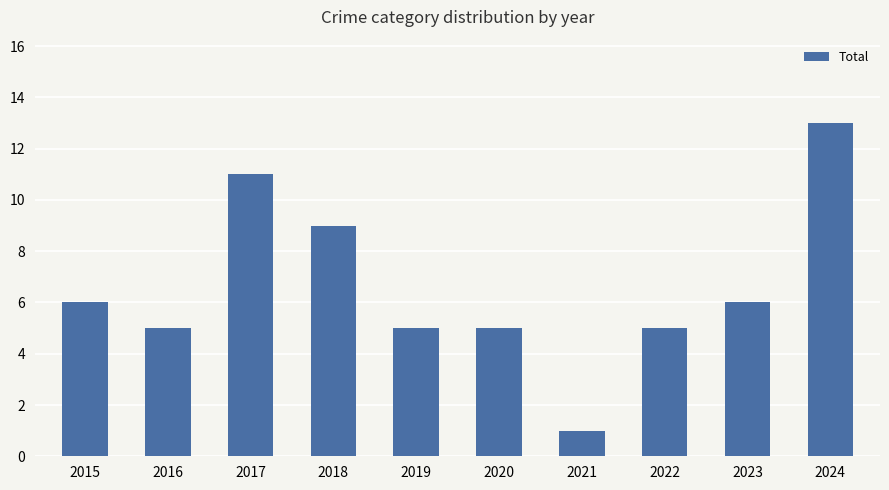

Between 2017 and 2021, which is larger?

2017